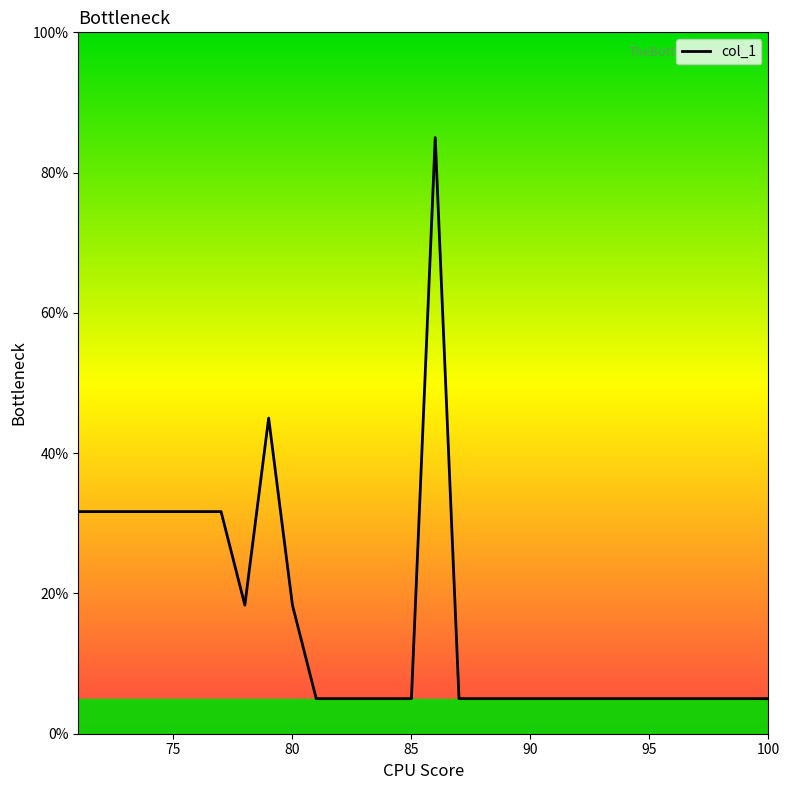

What is the minimum value shown in the chart?

5.0